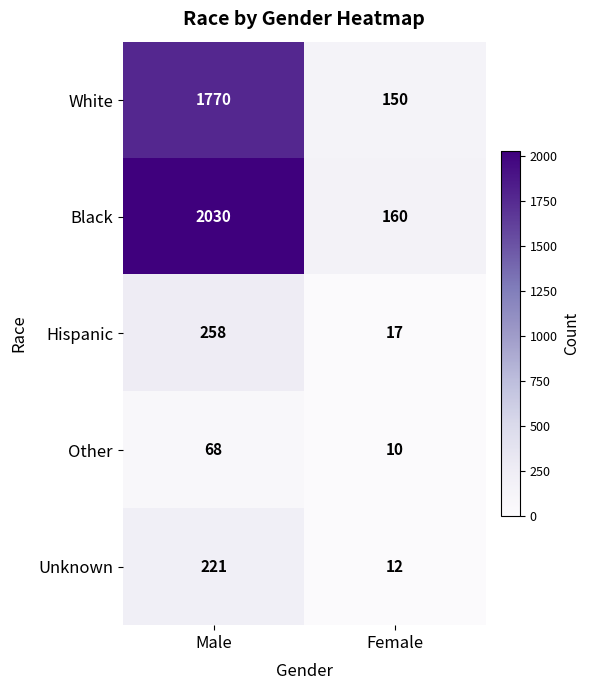

Which category has the highest value across all series?

Male